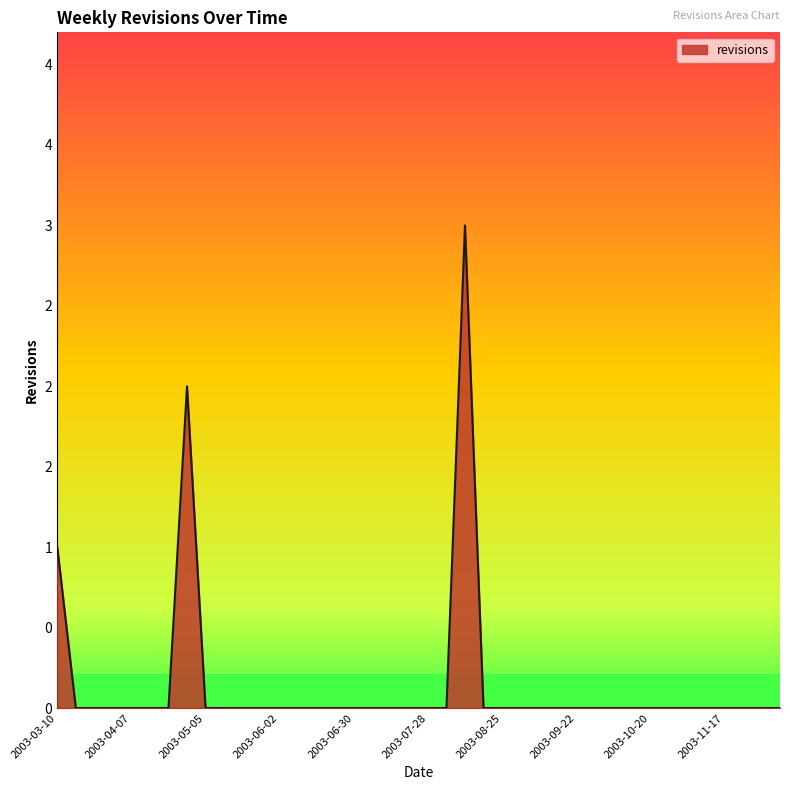

Is this an area chart (filled region under the line)?

Yes